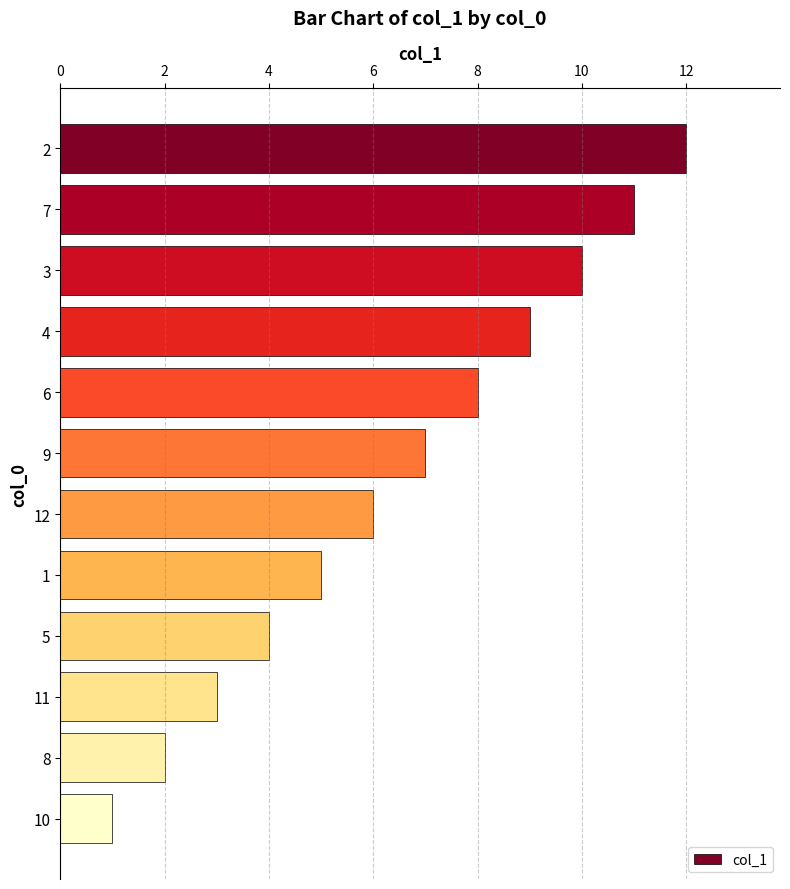

Is it true that the value at 2 is 18?

False